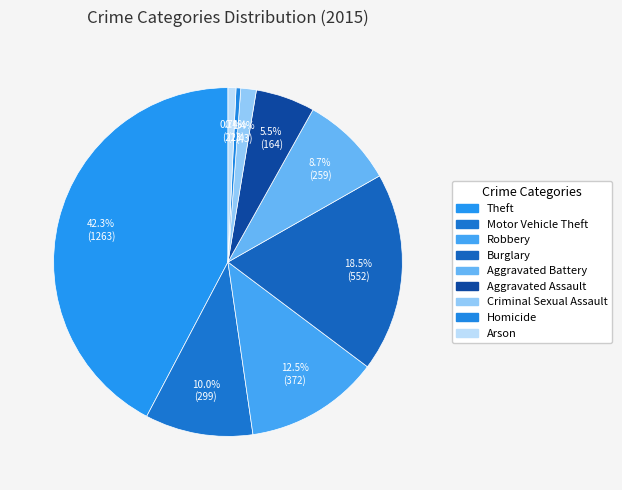

What percentage is the Criminal Sexual Assault slice, to the nearest percent?

1%